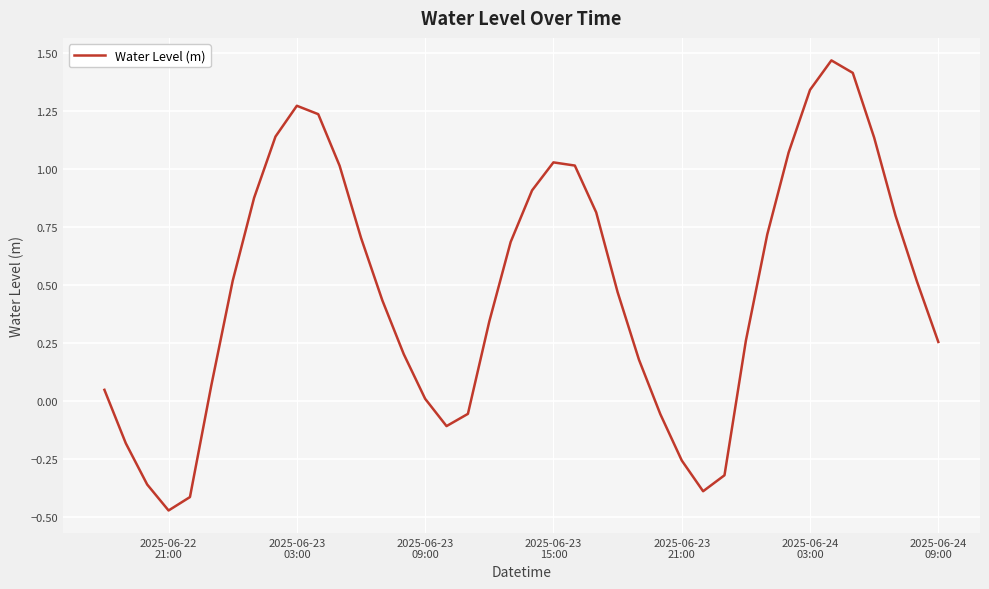

Where is the first local minimum?

2025-06-22
21:00